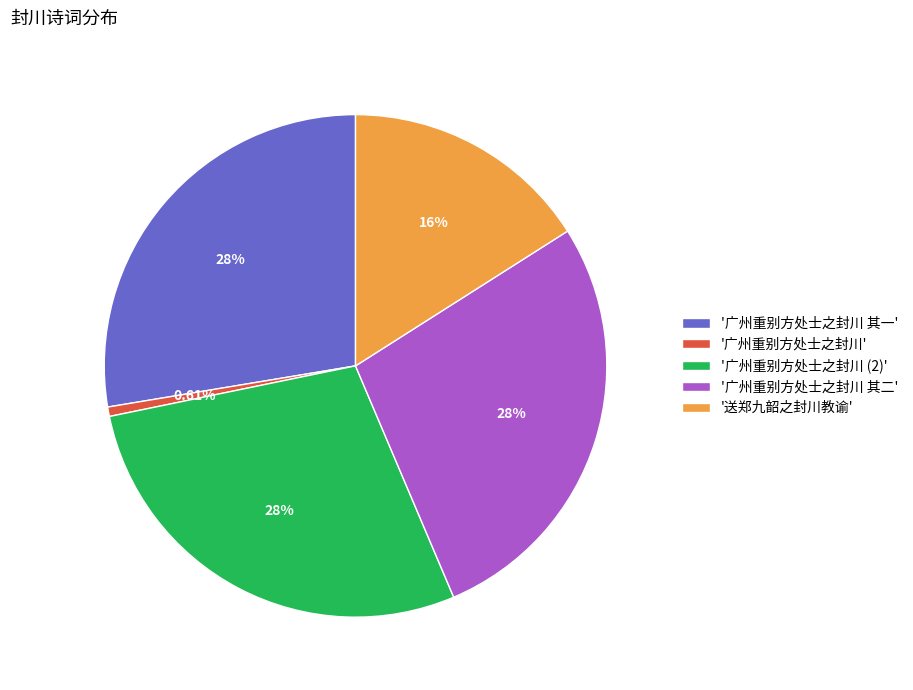

Does any single category account for the majority?

No